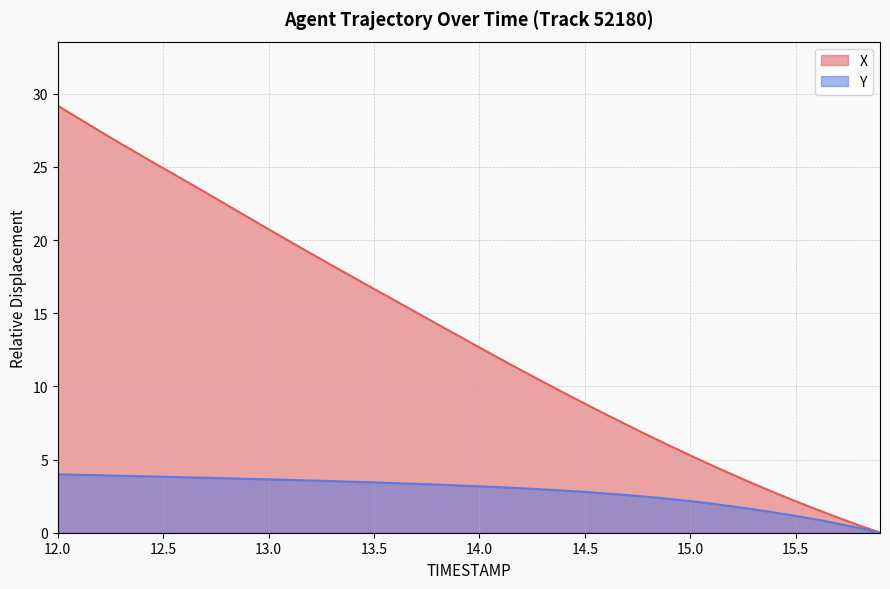

Which series has the largest total across all categories?

X